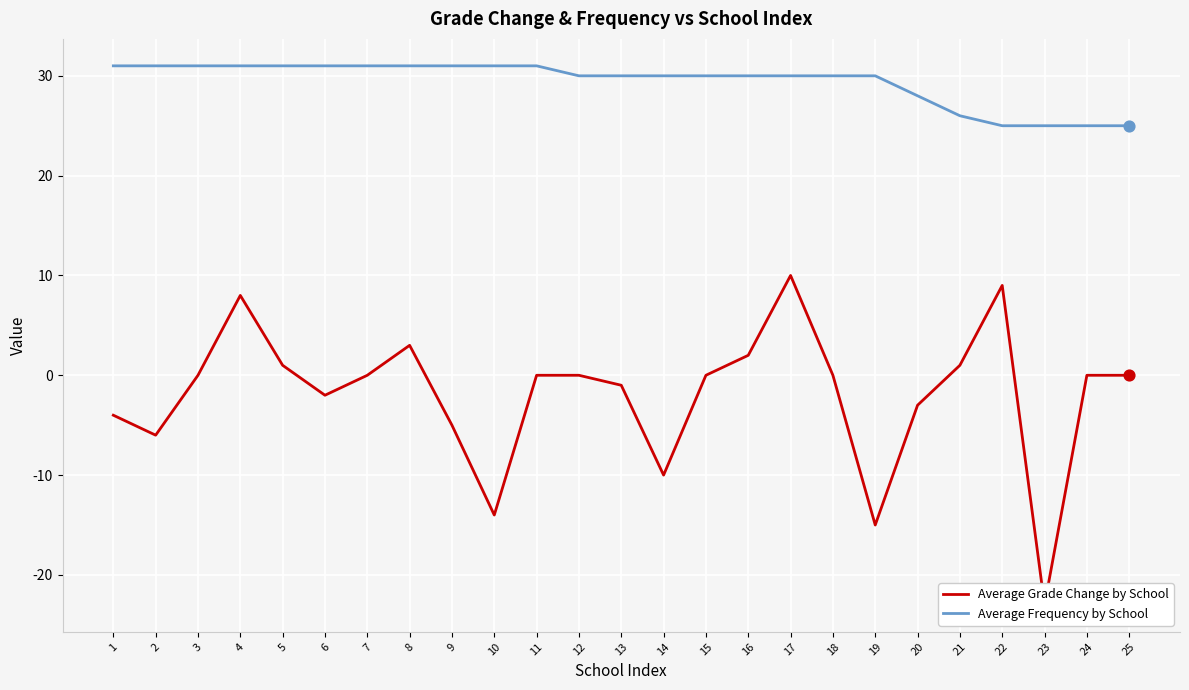

Which series has the largest total across all categories?

Average Frequency by School